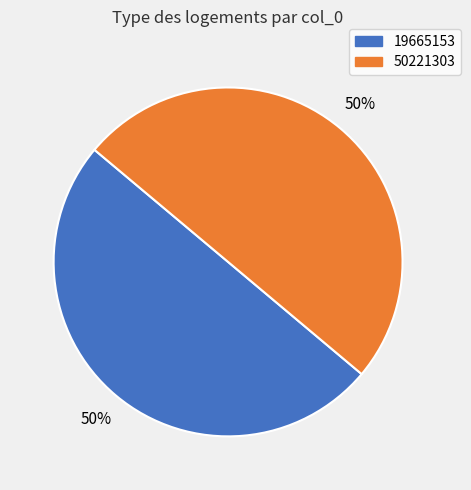

The 50221303 slice represents 50% of the pie. True or false?

True